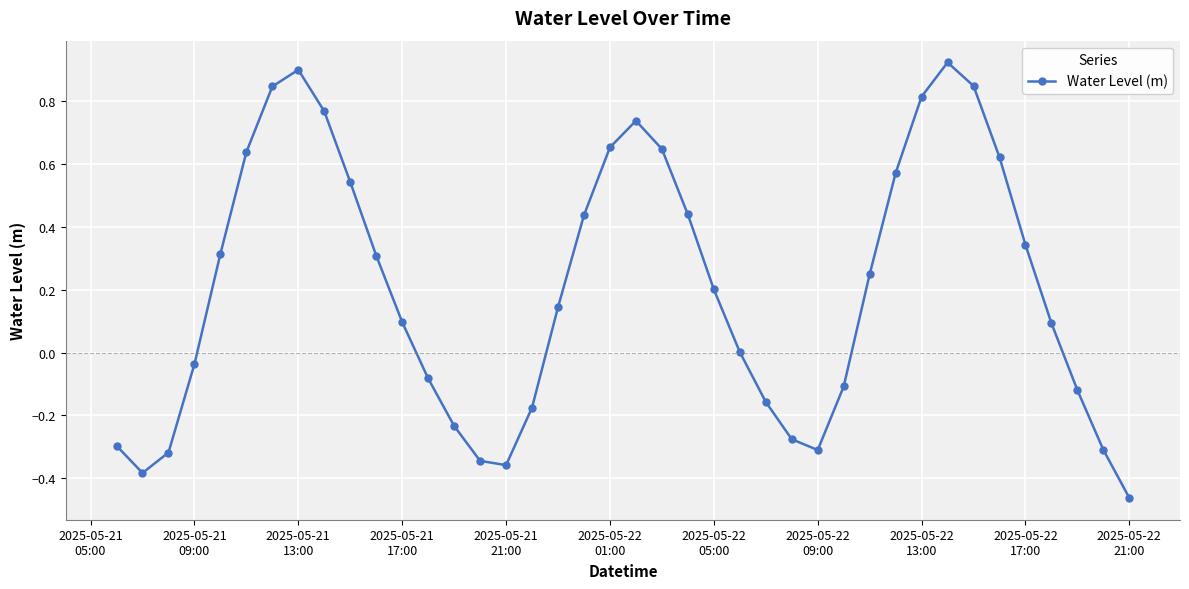

What is the sum of all values?

8.2